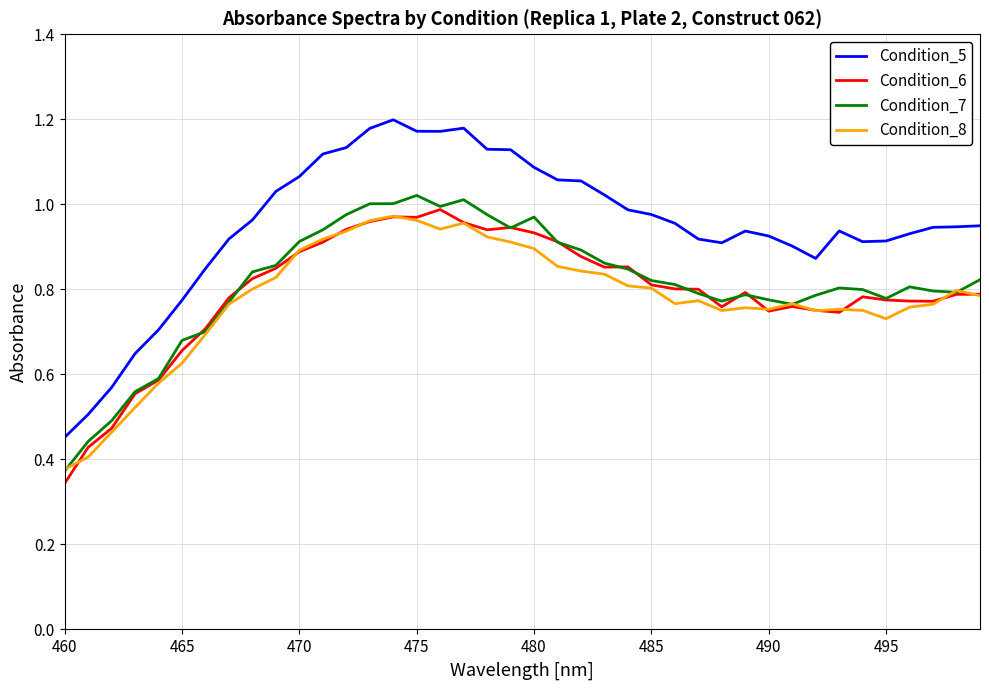

Which series has the widest spread of values?

Condition_5